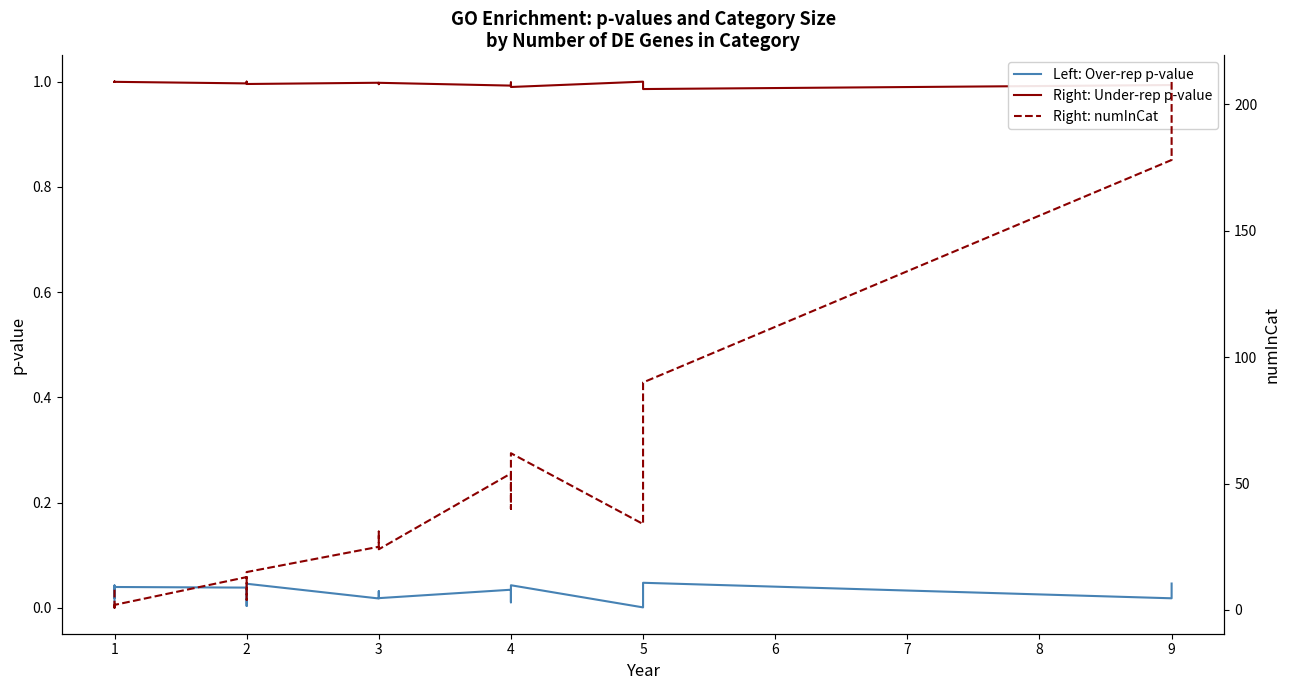

Reading right to left, transcribe all the data shown in this chart.

Left: Over-rep p-value: 0.0	0.0	0.0	0.0	0.0	0.0	0.0	0.0	0.0	0.0	0.0	0.0	0.0	0.0	0.0	0.0	0.0	0.0	0.0	0.0	0.0	0.0	0.0	0.0	0.0	0.0	0.0	0.0	0.0	0.0	0.0	0.0
Right: Under-rep p-value: 1.0	1.0	1.0	1.0	1.0	1.0	1.0	1.0	1.0	1.0	1.0	1.0	1.0	1.0	1.0	1.0	1.0	1.0	1.0	1.0	1.0	1.0	1.0	1.0	1.0	1.0	1.0	1.0	1.0	1.0	1.0	1.0
Right: numInCat: 209.0	178.0	90.0	80.0	36.0	34.0	62.0	59.0	56.0	46.0	40.0	40.0	54.0	24.0	31.0	25.0	25.0	15.0	13.0	12.0	4.0	4.0	11.0	13.0	2.0	1.0	1.0	2.0	2.0	2.0	1.0	8.0